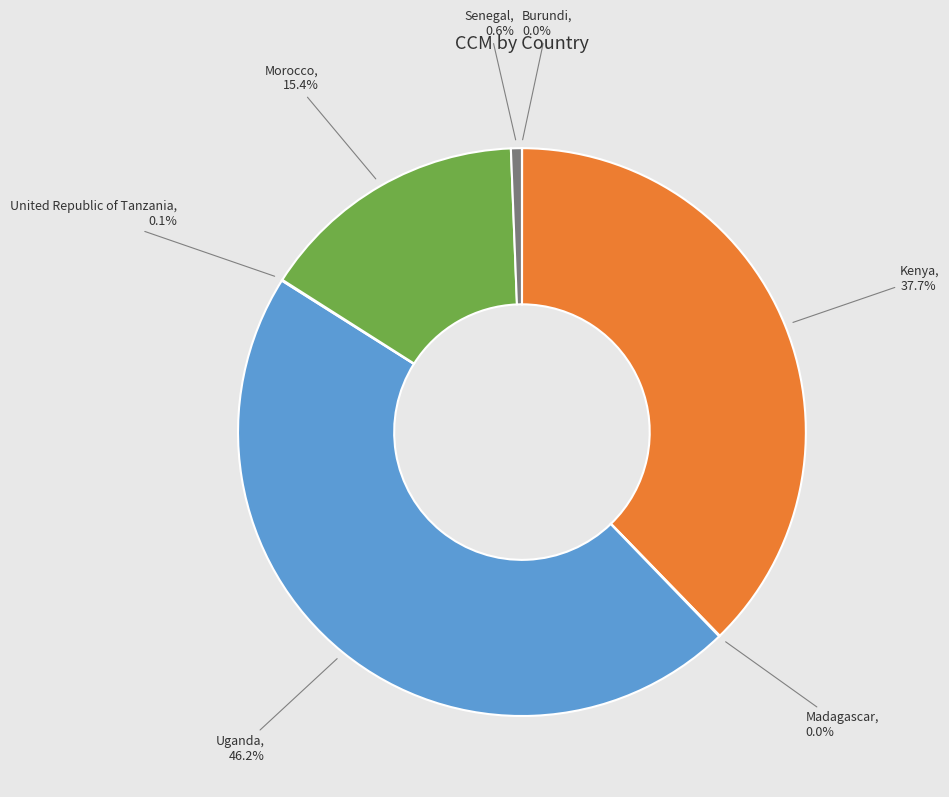

Does Uganda account for over 50% of the chart?

No